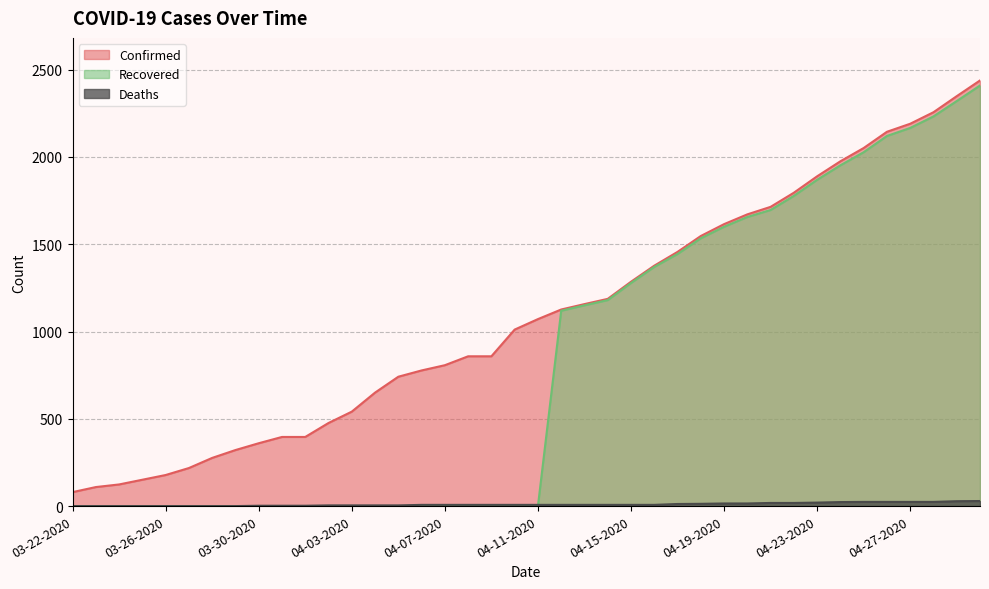

How many data points in Deaths are above 7?

14